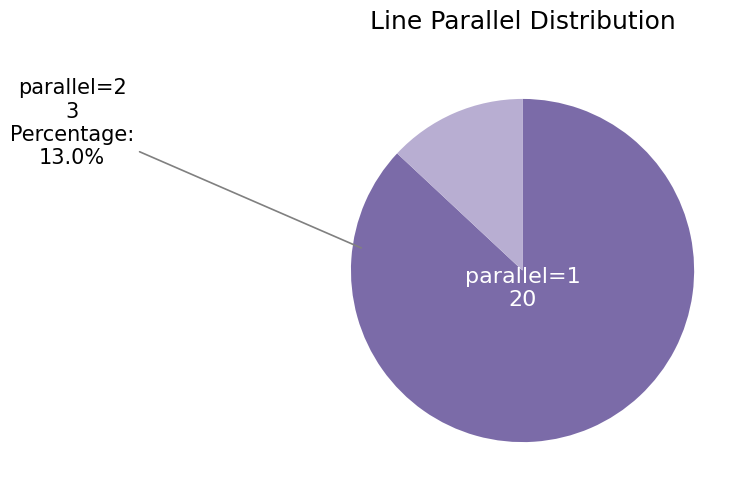

Is there a majority slice in this chart?

Yes